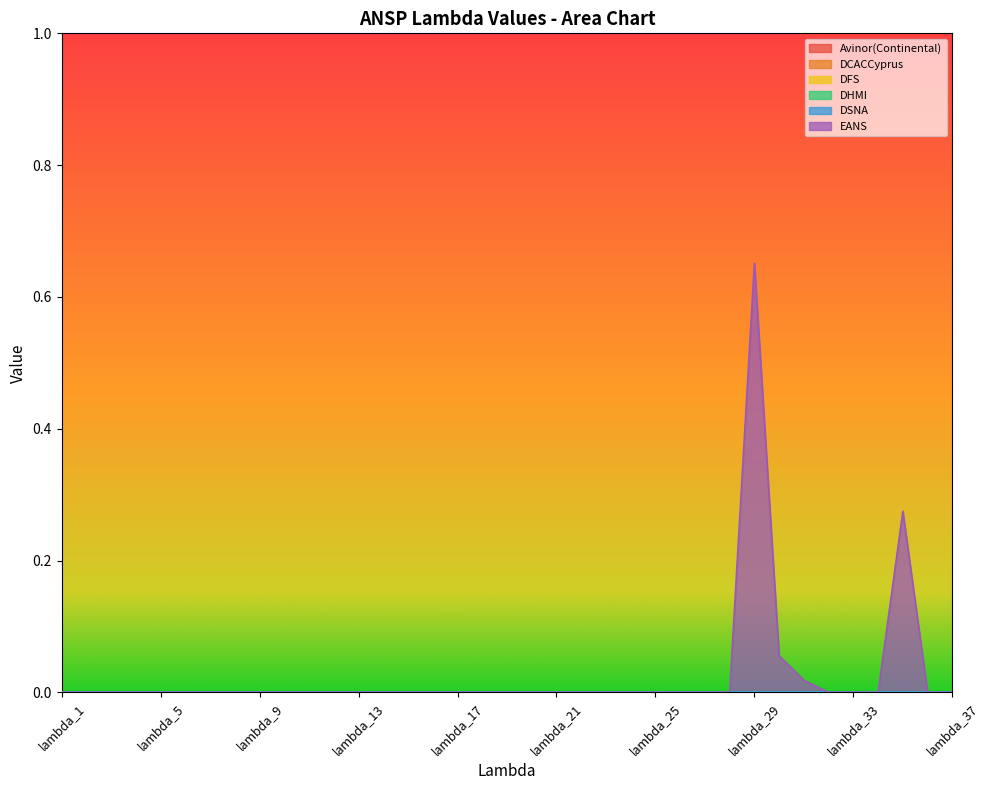

Reading left to right, extract all data points from this chart.

Avinor(Continental): 0.0	0.0	0.0	0.0	0.0	0.0	0.0	0.0	0.0	0.0	0.0	0.0	0.0	0.0	0.0	0.0	0.0	0.0	0.0	0.0	0.0	0.0	0.0	0.0	0.0	0.0	0.0	0.0	0.0	0.0	0.0	0.0	0.0	0.0	0.0	0.0	0.0
DCACCyprus: 0.0	0.0	0.0	0.0	0.0	0.0	0.0	0.0	0.0	0.0	0.0	0.0	0.0	0.0	0.0	0.0	0.0	0.0	0.0	0.0	0.0	0.0	0.0	0.0	0.0	0.0	0.0	0.0	0.0	0.0	0.0	0.0	0.0	0.0	0.0	0.0	0.0
DFS: 0.0	0.0	0.0	0.0	0.0	0.0	0.0	0.0	0.0	0.0	0.0	0.0	0.0	0.0	0.0	0.0	0.0	0.0	0.0	0.0	0.0	0.0	0.0	0.0	0.0	0.0	0.0	0.0	0.0	0.0	0.0	0.0	0.0	0.0	0.0	0.0	0.0
DHMI: 0.0	0.0	0.0	0.0	0.0	0.0	0.0	0.0	0.0	0.0	0.0	0.0	0.0	0.0	0.0	0.0	0.0	0.0	0.0	0.0	0.0	0.0	0.0	0.0	0.0	0.0	0.0	0.0	0.0	0.0	0.0	0.0	0.0	0.0	0.0	0.0	0.0
DSNA: 0.0	0.0	0.0	0.0	0.0	0.0	0.0	0.0	0.0	0.0	0.0	0.0	0.0	0.0	0.0	0.0	0.0	0.0	0.0	0.0	0.0	0.0	0.0	0.0	0.0	0.0	0.0	0.0	0.0	0.0	0.0	0.0	0.0	0.0	0.0	0.0	0.0
EANS: 0.0	0.0	0.0	0.0	0.0	0.0	0.0	0.0	0.0	0.0	0.0	0.0	0.0	0.0	0.0	0.0	0.0	0.0	0.0	0.0	0.0	0.0	0.0	0.0	0.0	0.0	0.0	0.0	0.7	0.1	0.0	0.0	0.0	0.0	0.3	0.0	0.0